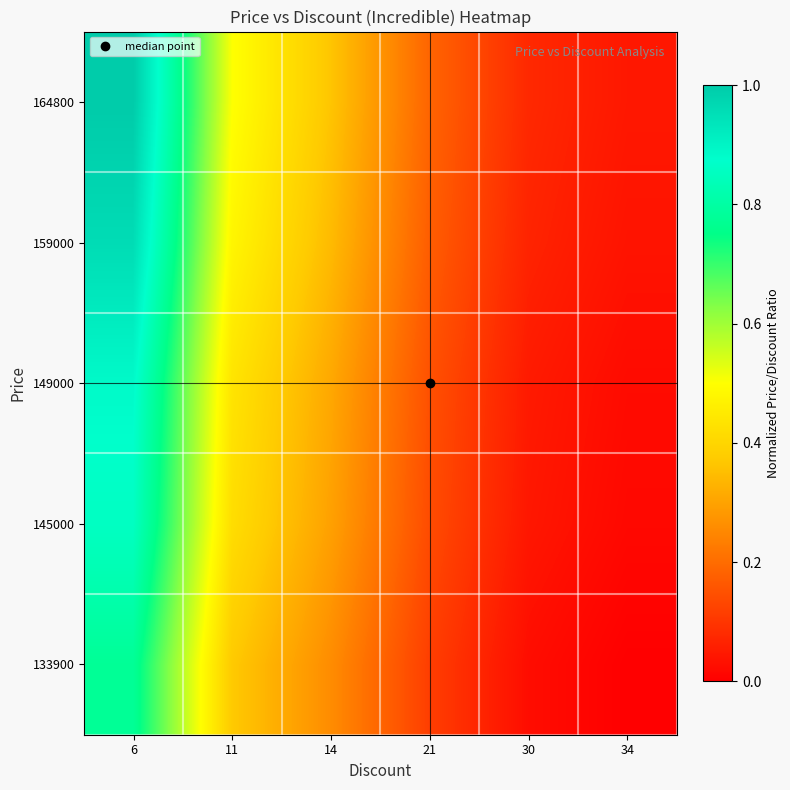

Rank the series by their maximum value, from lowest to highest.

133900, 145000, 149000, 159000, 164800